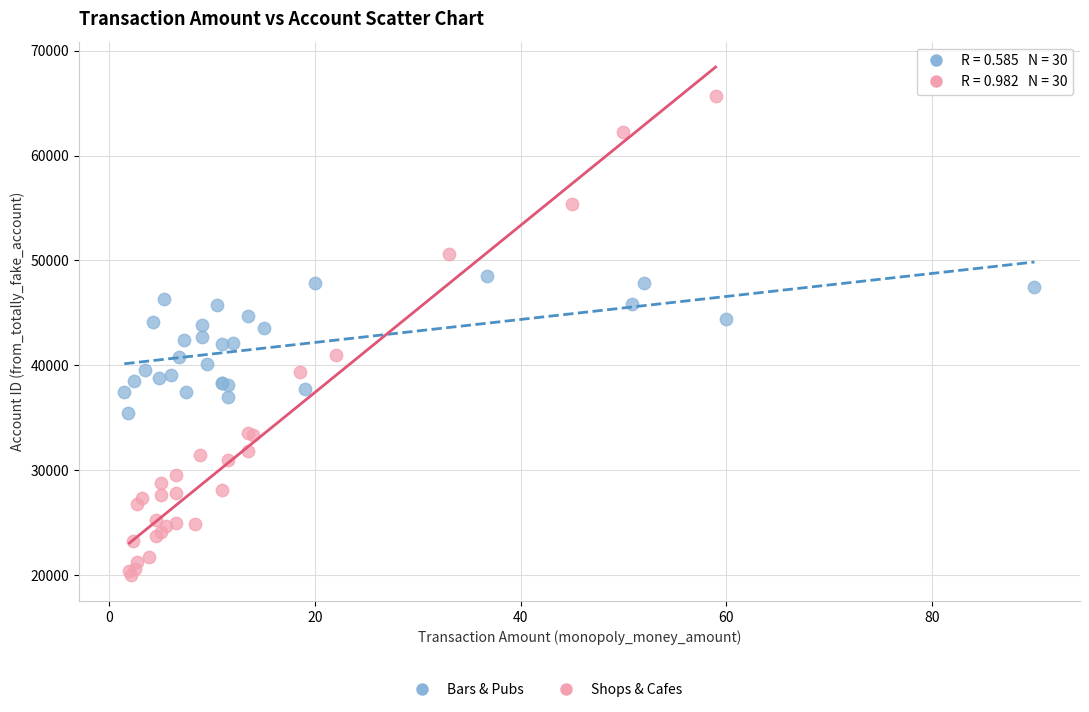

Which series has the widest spread of Y values?

Shops & Cafes